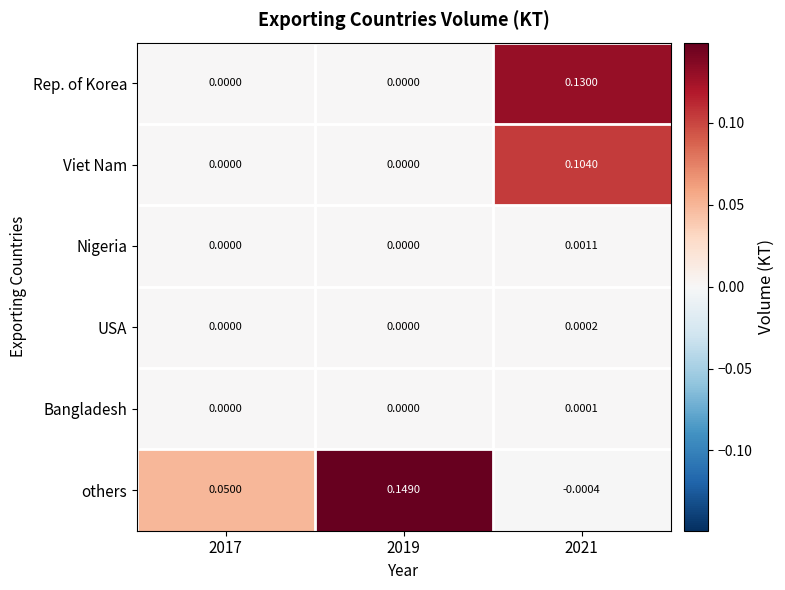

Rank the series by their maximum value, from highest to lowest.

others, Rep. of Korea, Viet Nam, Nigeria, USA, Bangladesh